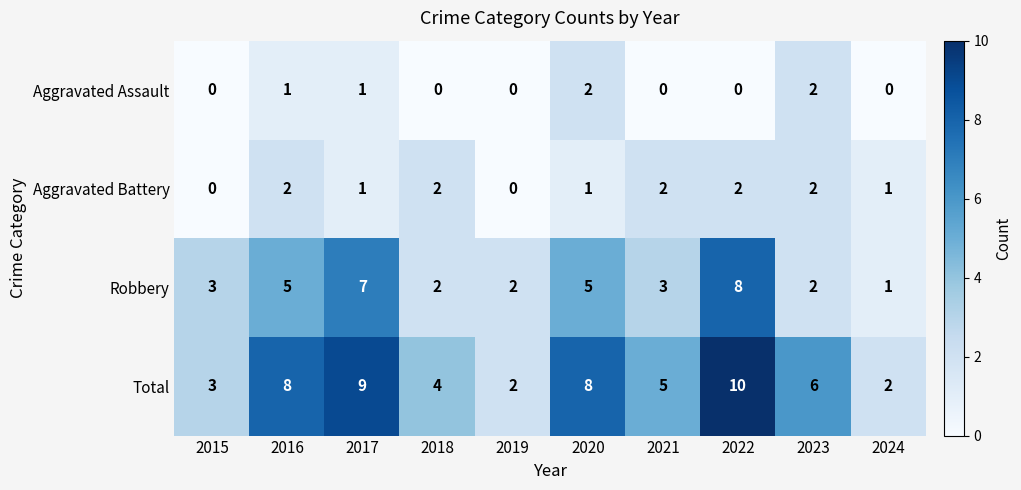

What is the difference between the highest and lowest values at 2021?

5